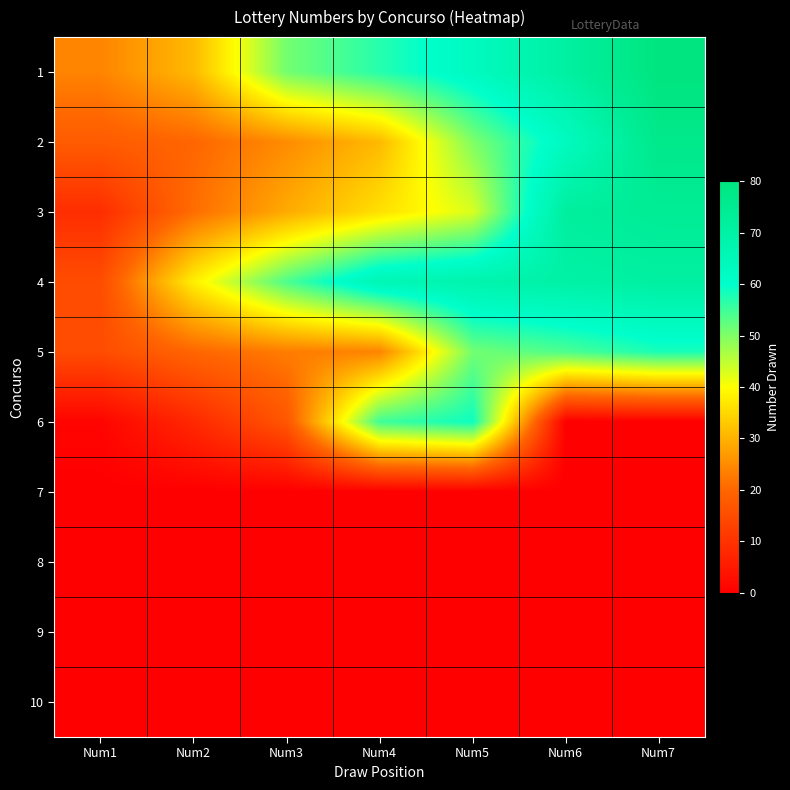

Reading left to right, what are all the values shown in this chart?

1: Num1=24	Num2=31	Num3=51	Num4=57	Num5=63	Num6=71	Num7=80
2: Num1=18	Num2=20	Num3=25	Num4=31	Num5=50	Num6=63	Num7=77
3: Num1=9	Num2=21	Num3=29	Num4=36	Num5=43	Num6=72	Num7=74
4: Num1=15	Num2=38	Num3=54	Num4=66	Num5=68	Num6=70	Num7=71
5: Num1=15	Num2=20	Num3=23	Num4=24	Num5=51	Num6=54	Num7=58
6: Num1=1	Num2=8	Num3=17	Num4=55	Num5=59	Num6=0	Num7=0
7: Num1=0	Num2=0	Num3=0	Num4=0	Num5=0	Num6=0	Num7=0
8: Num1=0	Num2=0	Num3=0	Num4=0	Num5=0	Num6=0	Num7=0
9: Num1=0	Num2=0	Num3=0	Num4=0	Num5=0	Num6=0	Num7=0
10: Num1=0	Num2=0	Num3=0	Num4=0	Num5=0	Num6=0	Num7=0